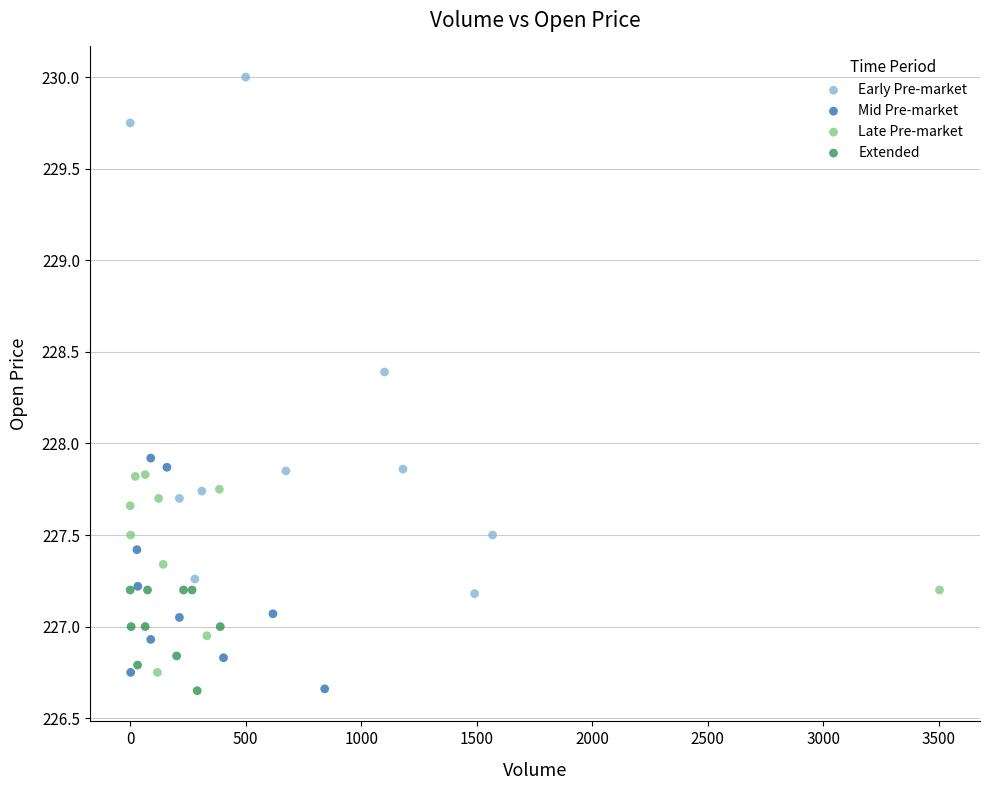

What are all the series names shown in the legend?

Early Pre-market, Mid Pre-market, Late Pre-market, Extended